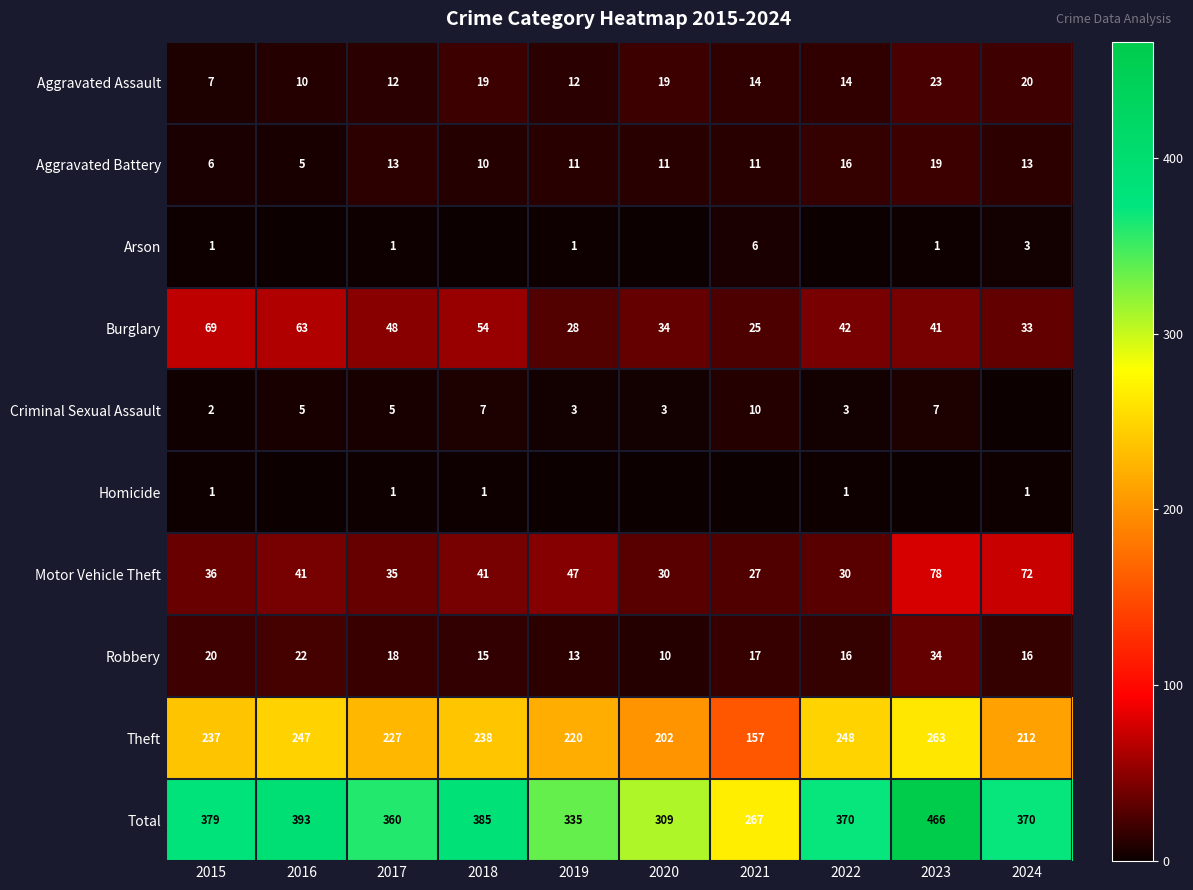

Which category has the highest value in the Robbery series?

2023